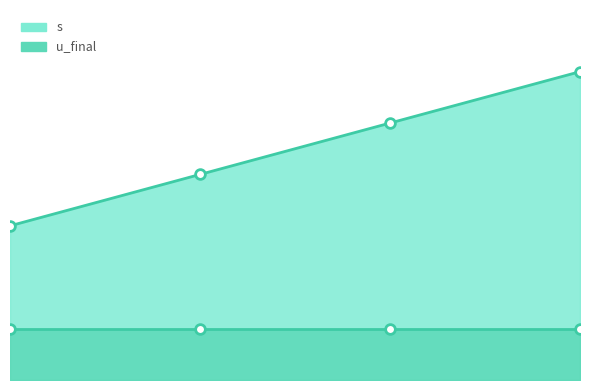

What are all the series names shown in the legend?

s, u_final